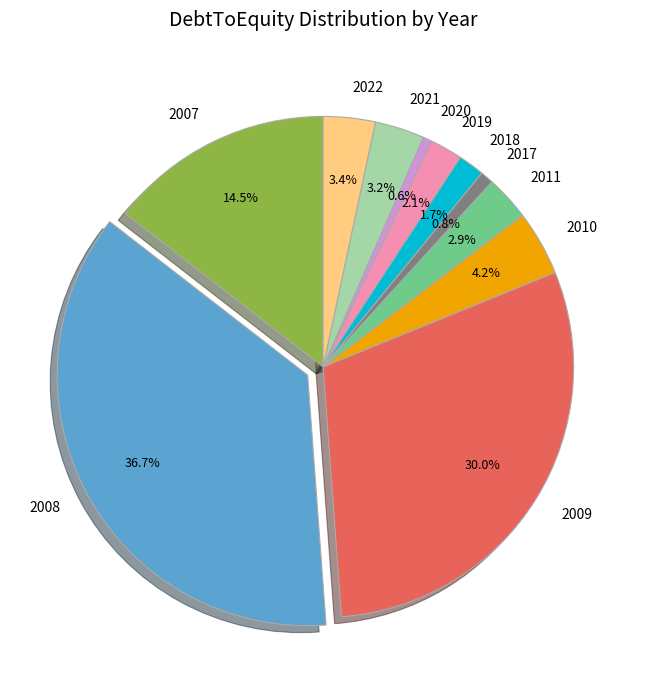

Is 2021 the majority of the pie?

No